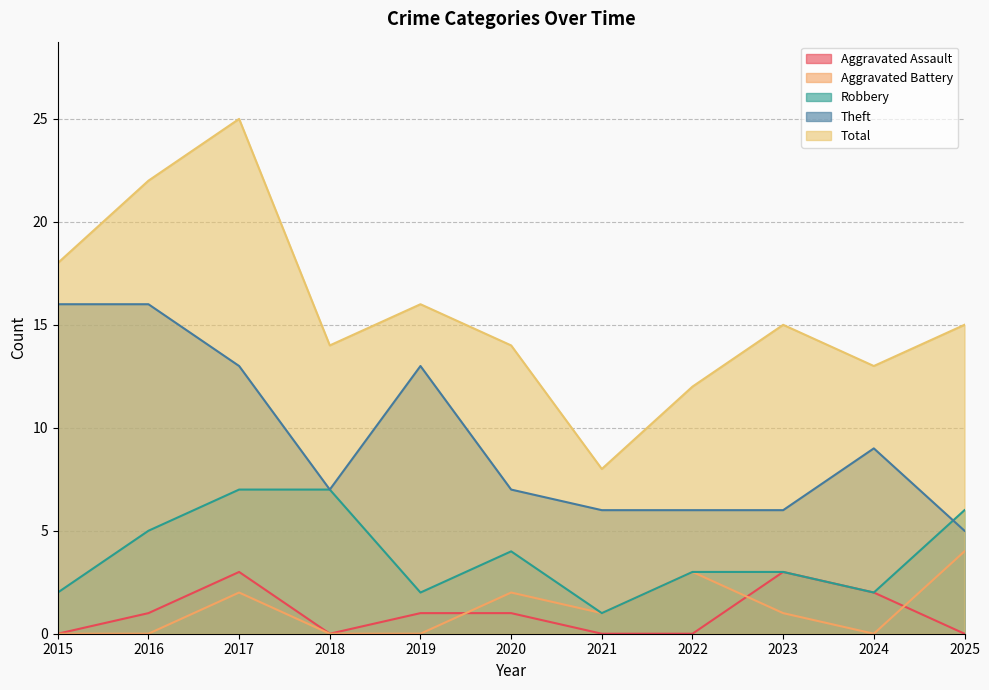

The value of Aggravated Assault at 2019 is 1. True or false?

True